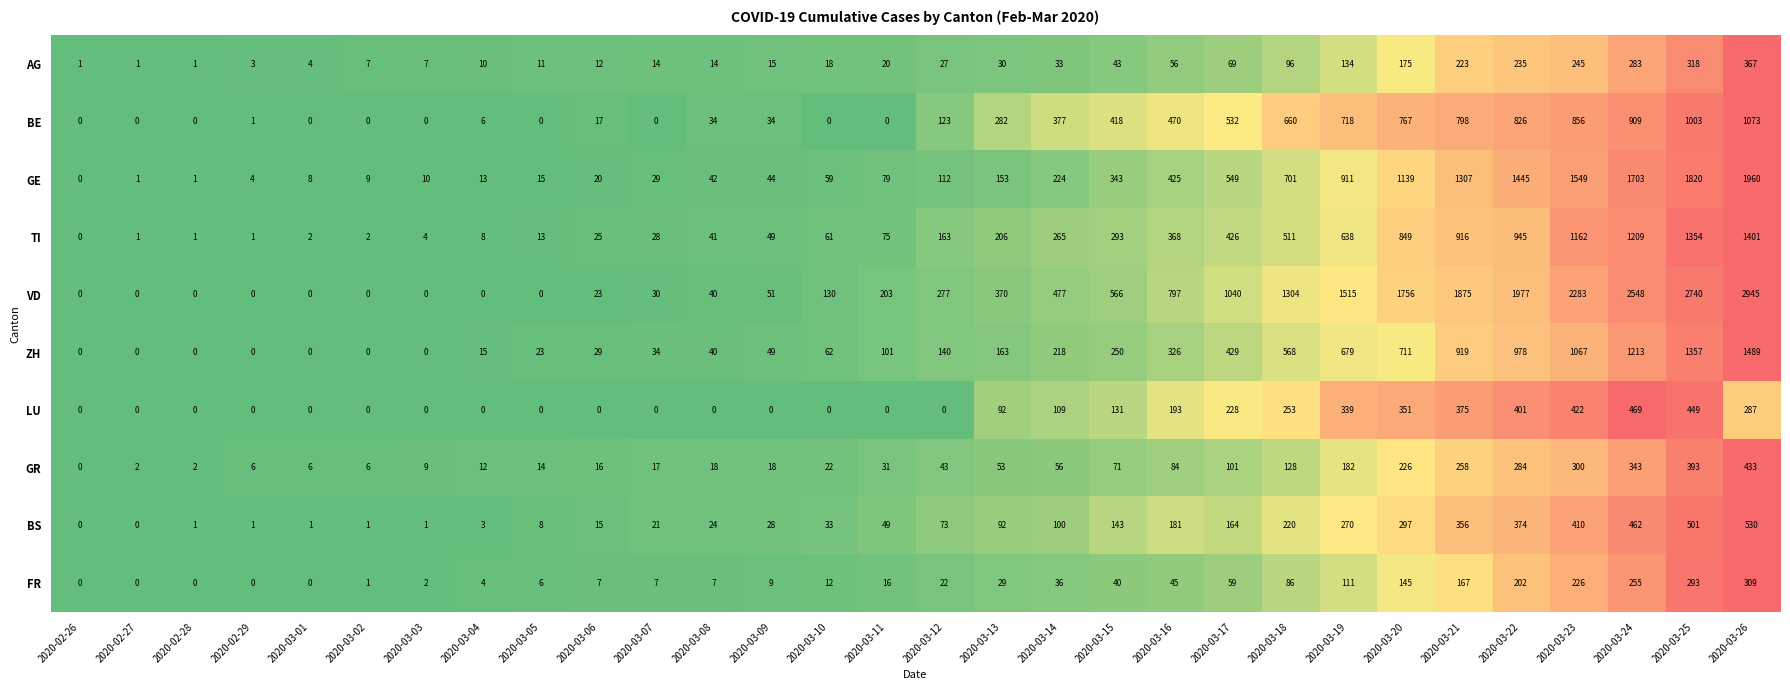

Is it true that LU equals 253 at 2020-03-18?

True